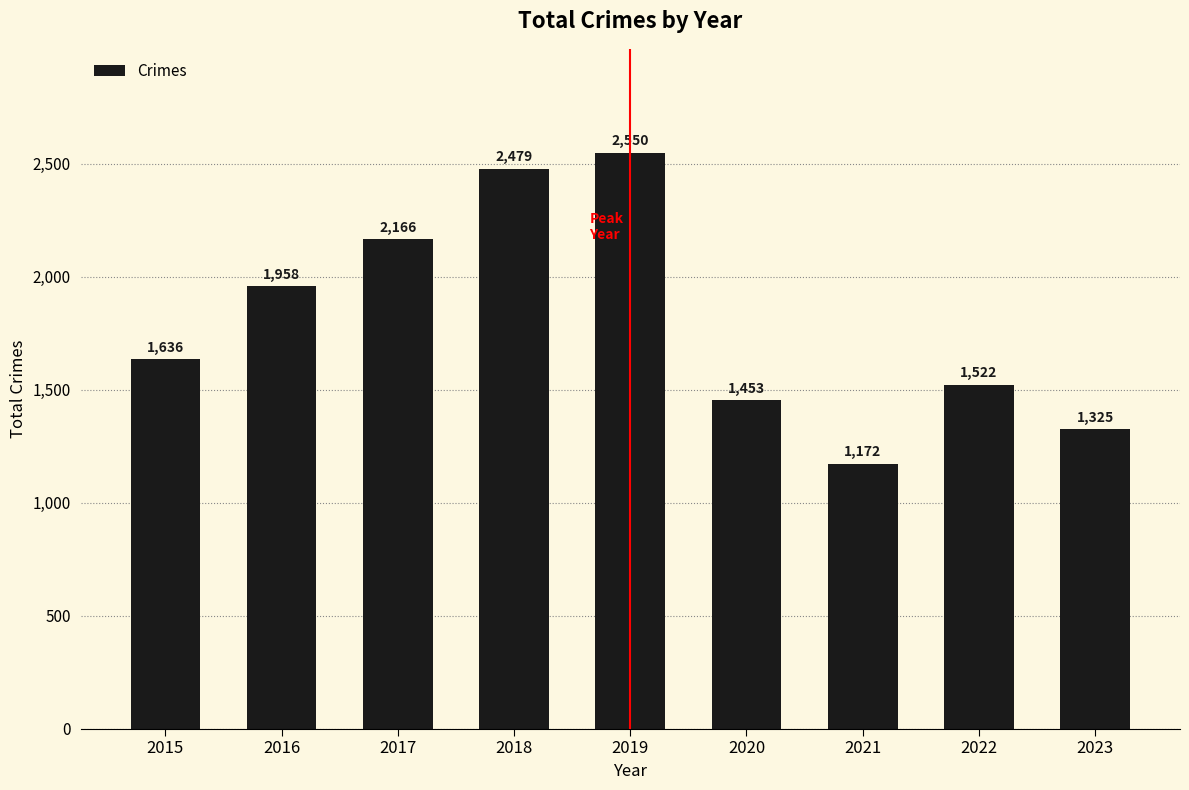

What is the difference between the maximum and minimum values?

1378